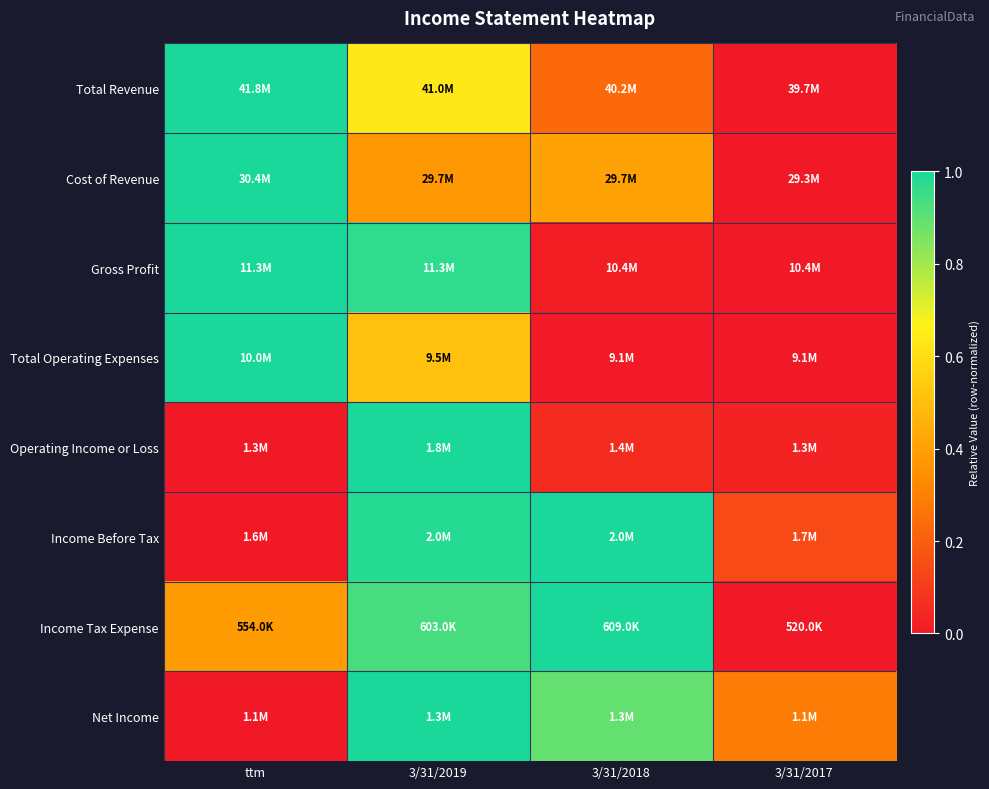

Reading right to left, what are all the values shown in this chart?

Total Revenue: 3/31/2017=0.0	3/31/2018=0.2	3/31/2019=0.6	ttm=1.0
Cost of Revenue: 3/31/2017=0.0	3/31/2018=0.4	3/31/2019=0.4	ttm=1.0
Gross Profit: 3/31/2017=0.0	3/31/2018=0.0	3/31/2019=1.0	ttm=1.0
Total Operating Expenses: 3/31/2017=0.0	3/31/2018=0.0	3/31/2019=0.5	ttm=1.0
Operating Income or Loss: 3/31/2017=0.0	3/31/2018=0.1	3/31/2019=1.0	ttm=0.0
Income Before Tax: 3/31/2017=0.1	3/31/2018=1.0	3/31/2019=1.0	ttm=0.0
Income Tax Expense: 3/31/2017=0.0	3/31/2018=1.0	3/31/2019=0.9	ttm=0.4
Net Income: 3/31/2017=0.3	3/31/2018=0.9	3/31/2019=1.0	ttm=0.0